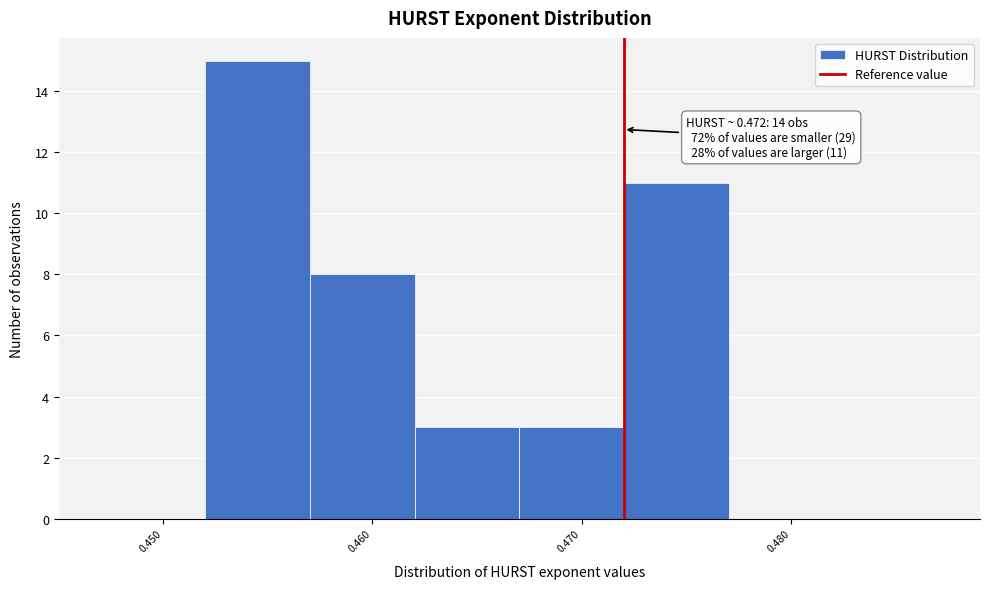

Which range on the x-axis has the tallest bar?

0.452 to 0.457